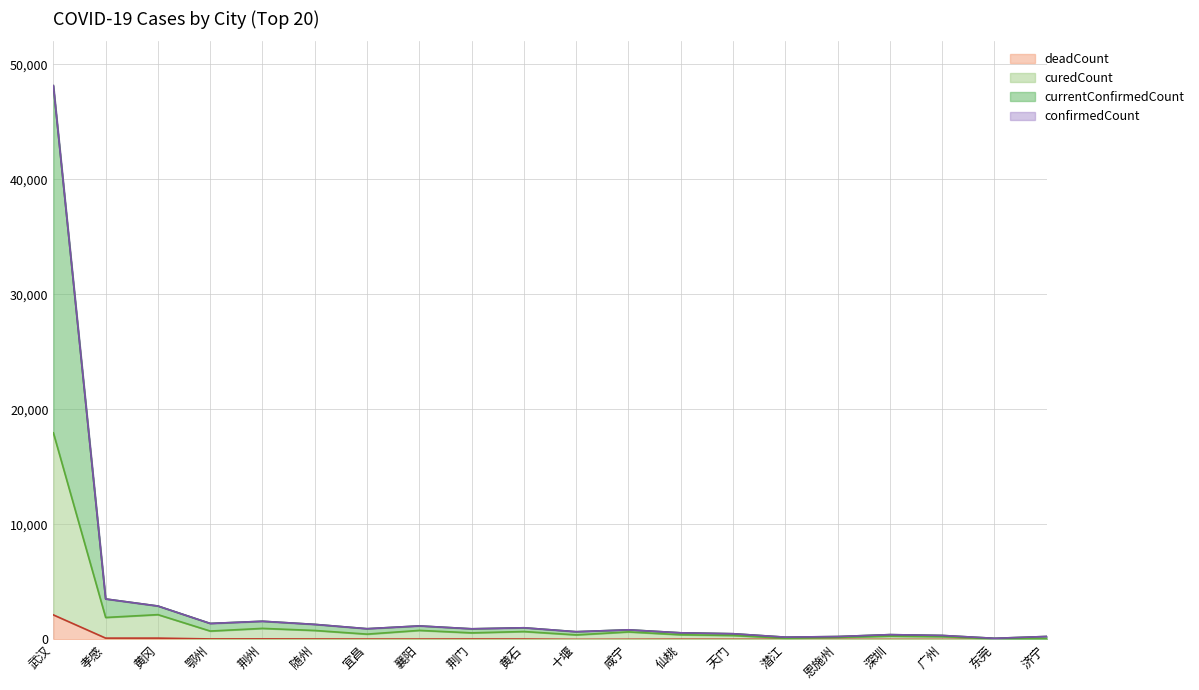

At how many categories does at least one series exceed 28067?

1